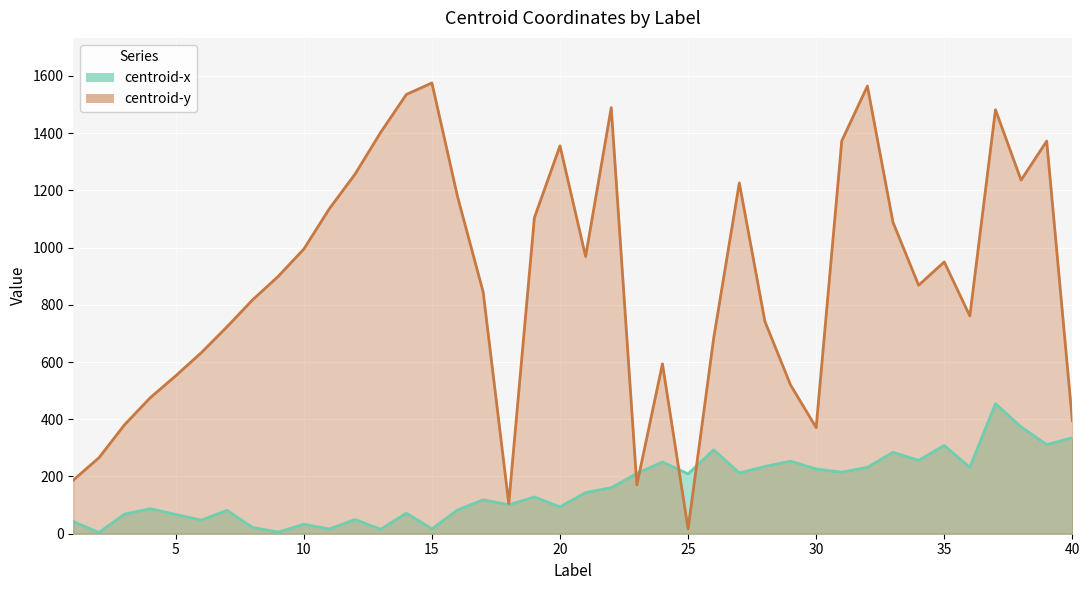

What is the value of the centroid-x point at the 31st from the left?

215.1